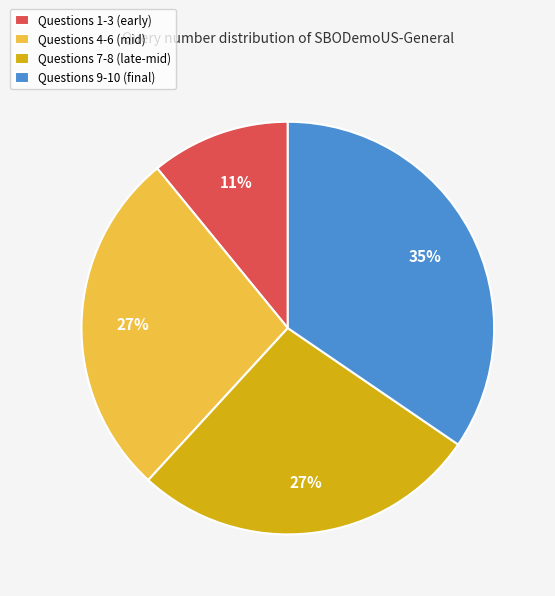

How many slices are in this pie chart?

4